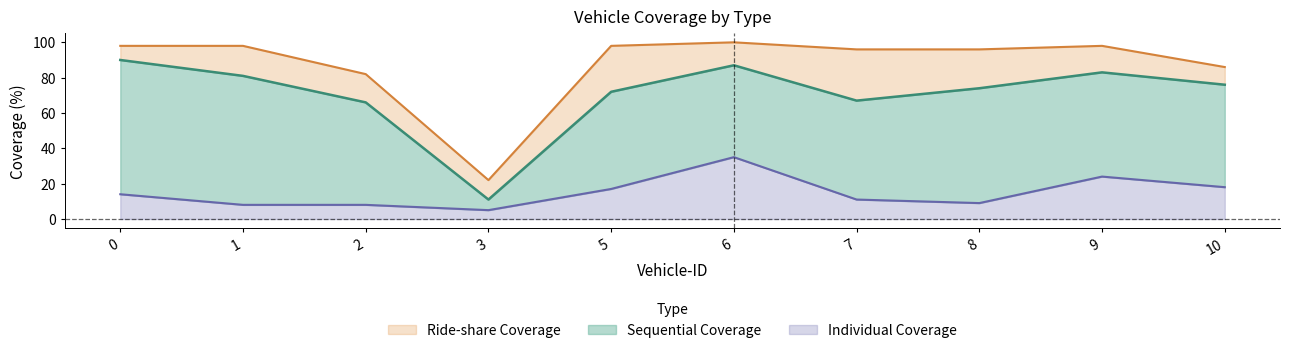

What is the difference between the highest and lowest values at 2?

74